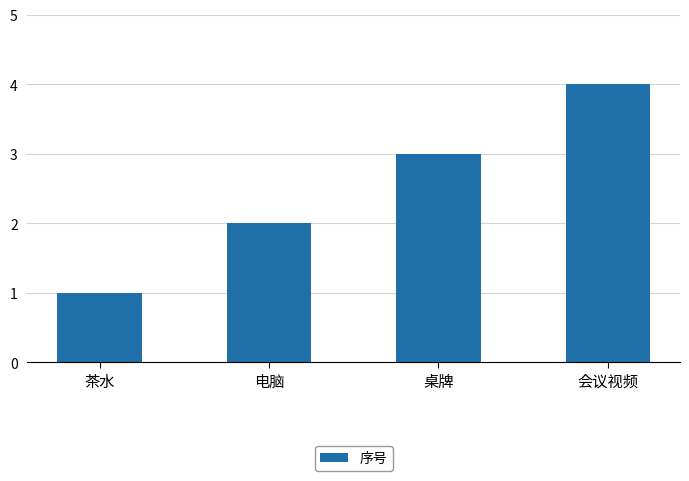

Rank the categories by value from lowest to highest.

茶水, 电脑, 桌牌, 会议视频